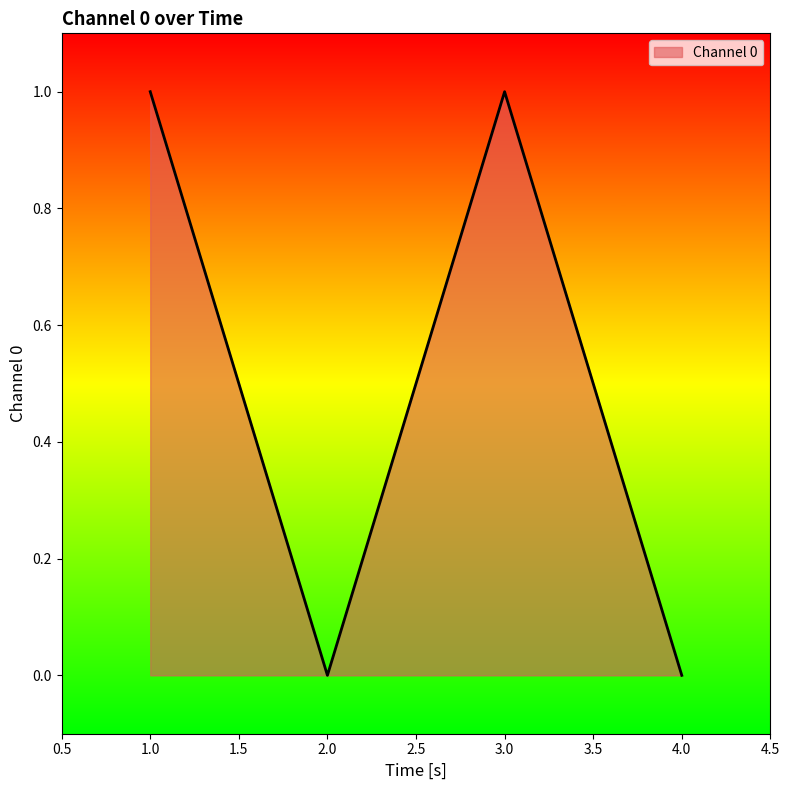

True or false: the data has more than 0 interior local peaks.

True